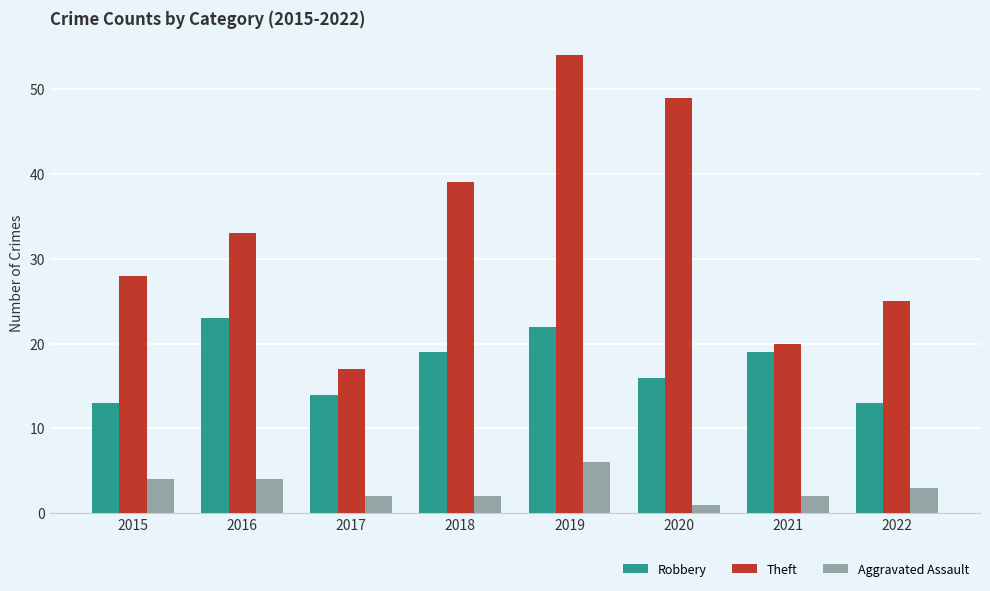

At which category is the sum across all series the highest?

2019